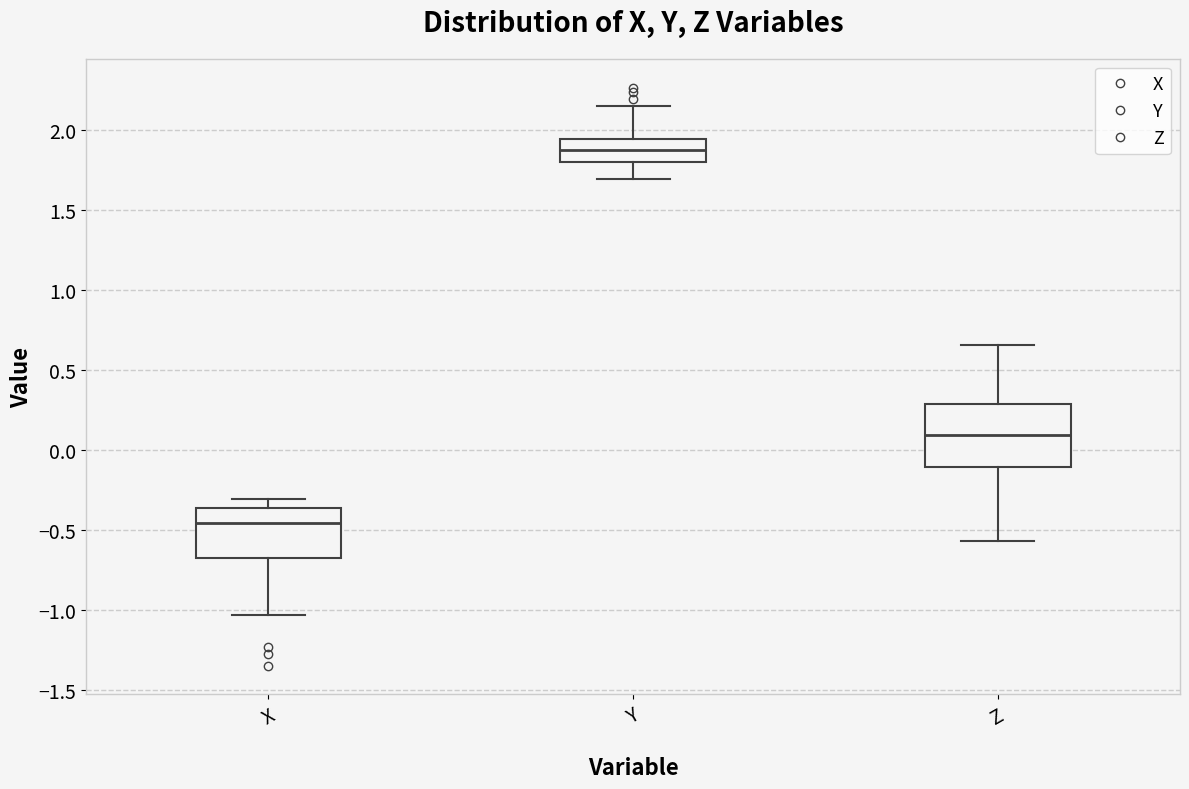

Which box's median line is the lowest?

X